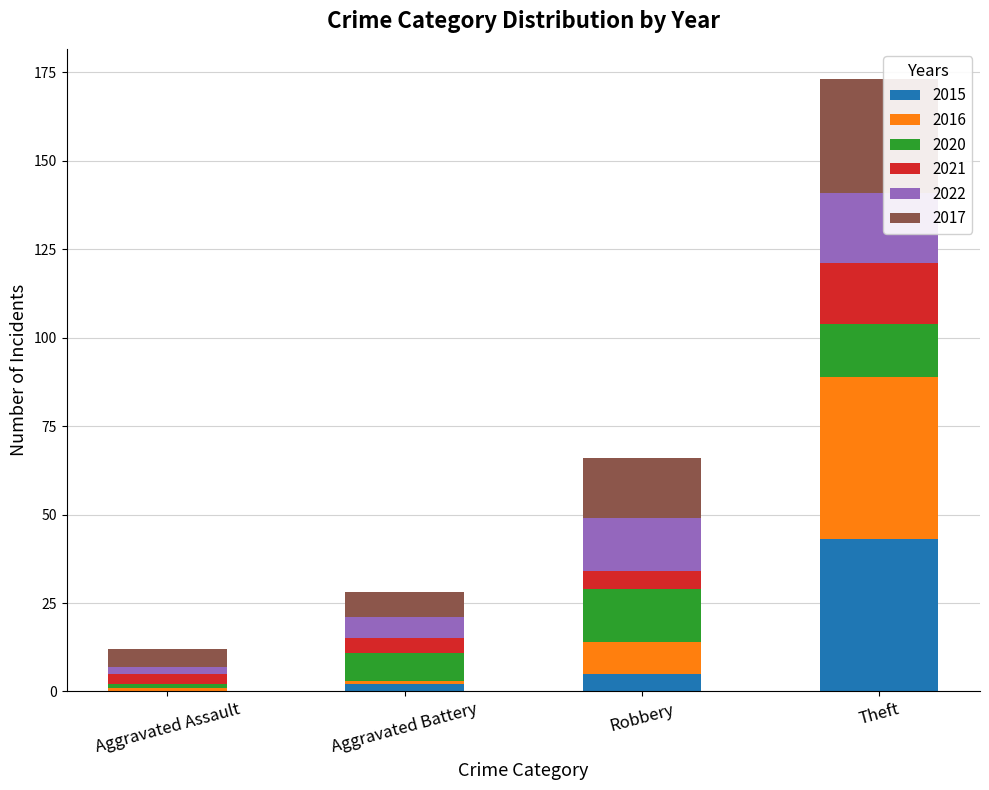

Are the bars grouped side by side (vs. stacked)?

No